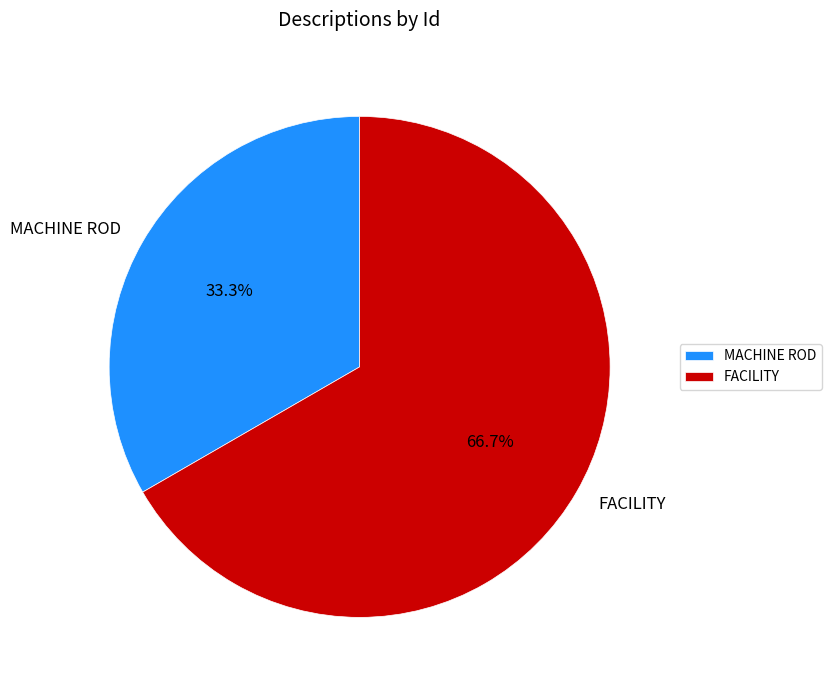

Rank the categories by value from highest to lowest.

FACILITY, MACHINE ROD